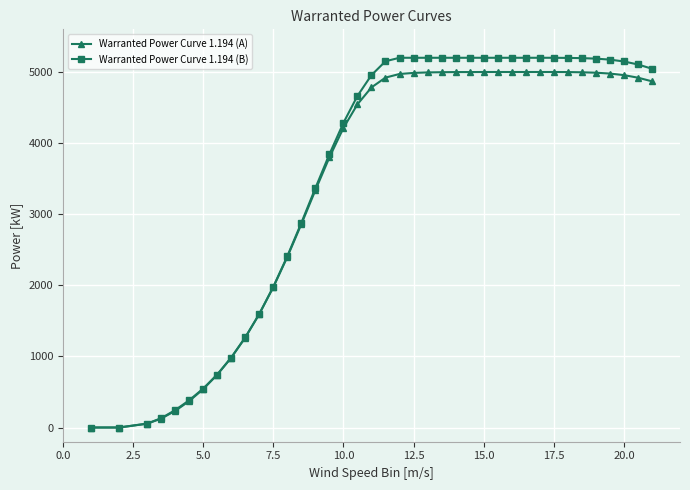

Which series has the widest spread of values?

Warranted Power Curve 1.194 (B)